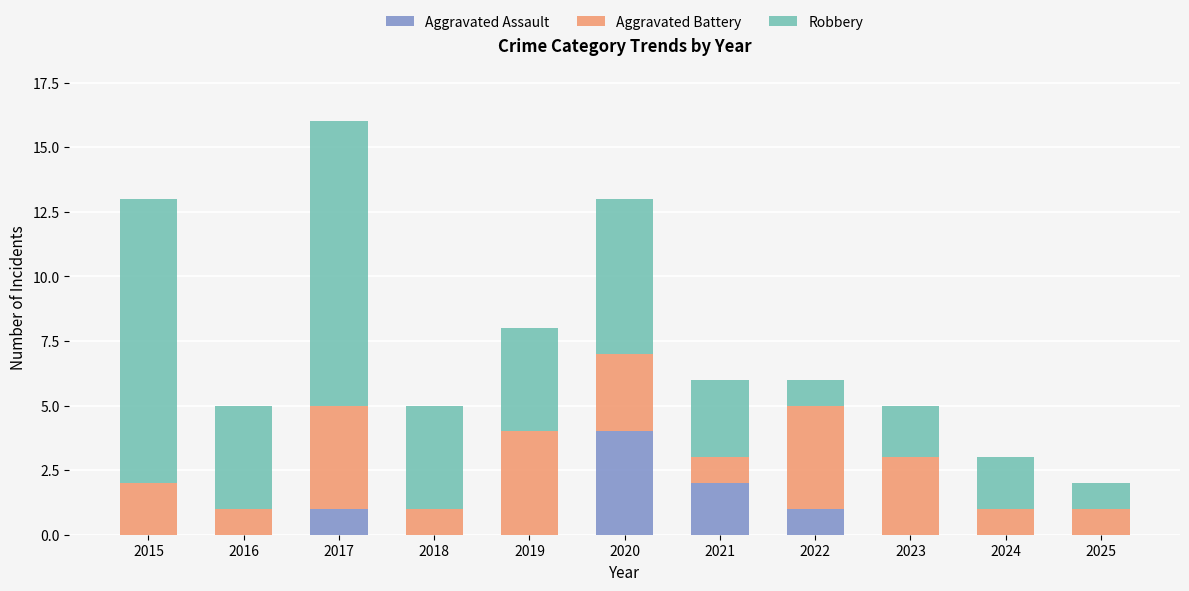

Does the chart contain stacked bars?

Yes